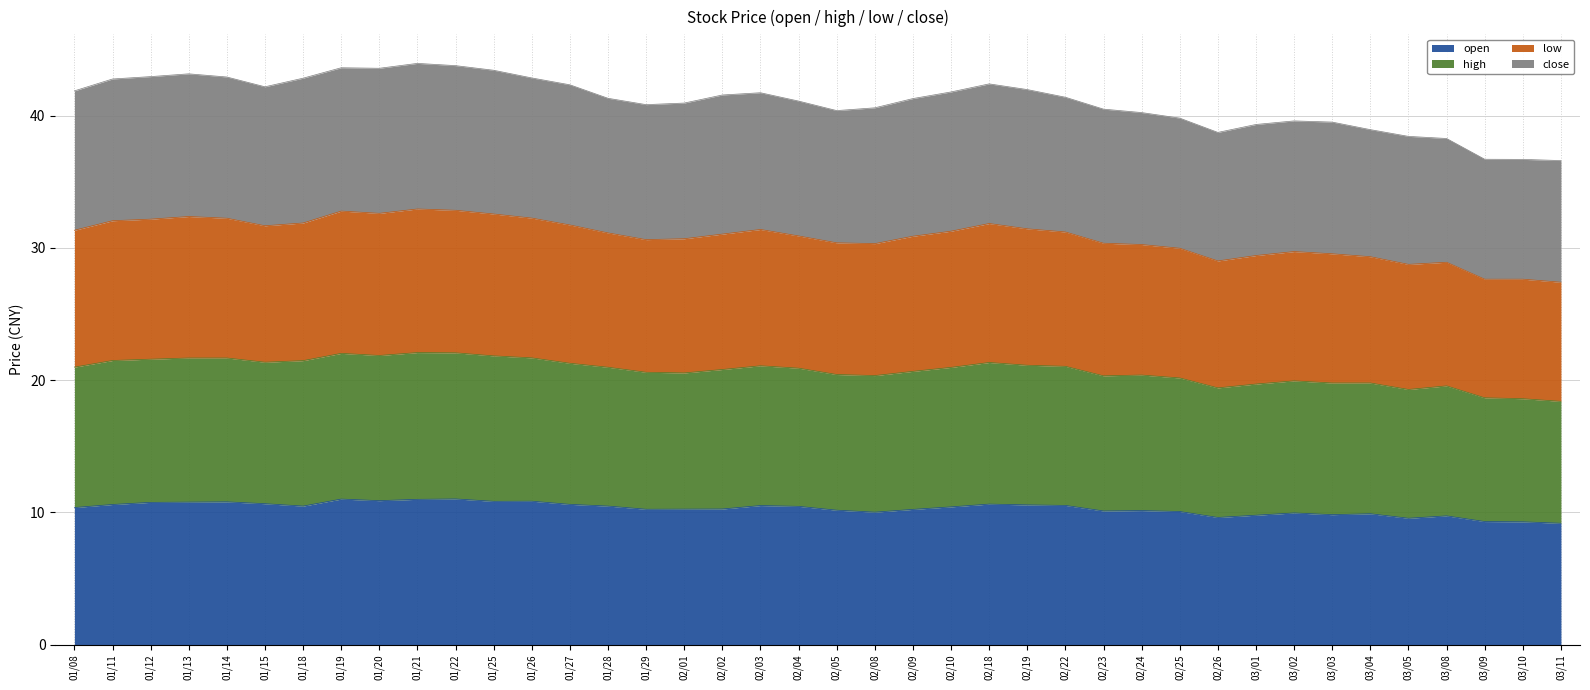

What is the total value across all series at 01/15?

42.2